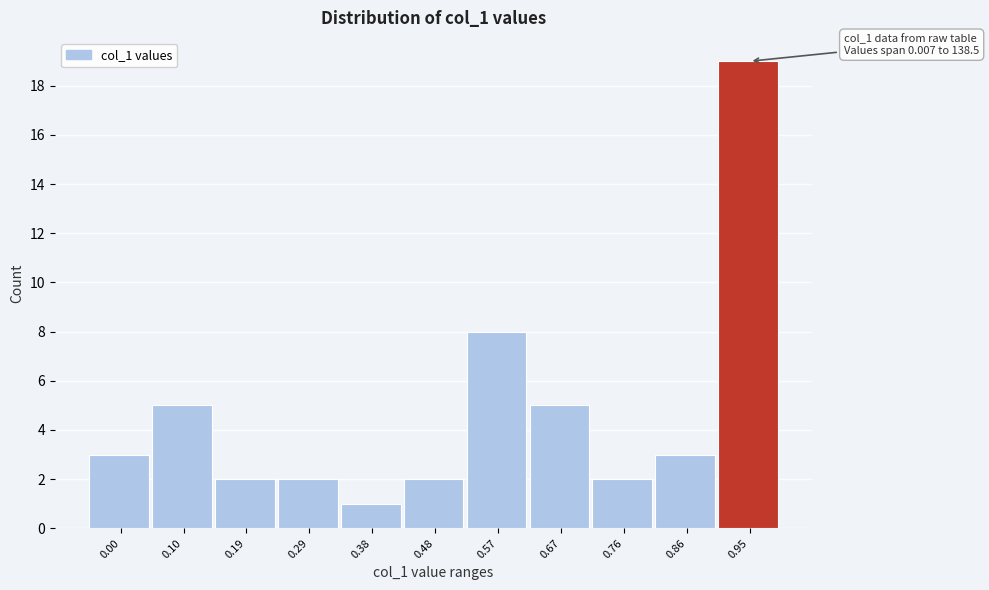

Reading right to left, transcribe all the data shown in this chart.

19	3	2	5	8	2	1	2	2	5	3